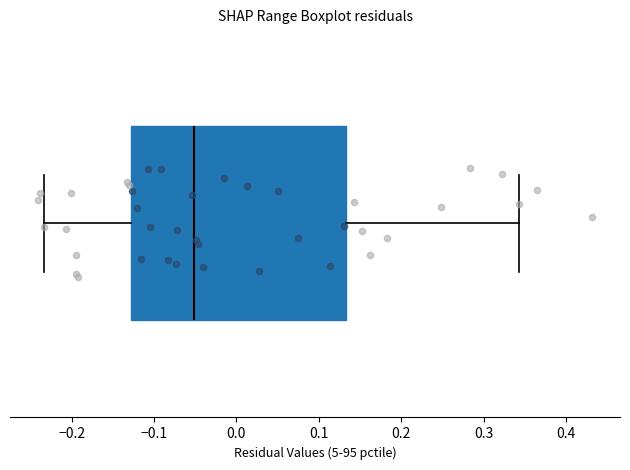

Transcribe this box plot: give where the median line is, the range the box spans, and where the two whiskers end, as read against the x-axis. The values are not printed on the chart, so give them approximately, as read against the axis.

median -0.05, box -0.13 to 0.13, whiskers -0.23 to 0.34